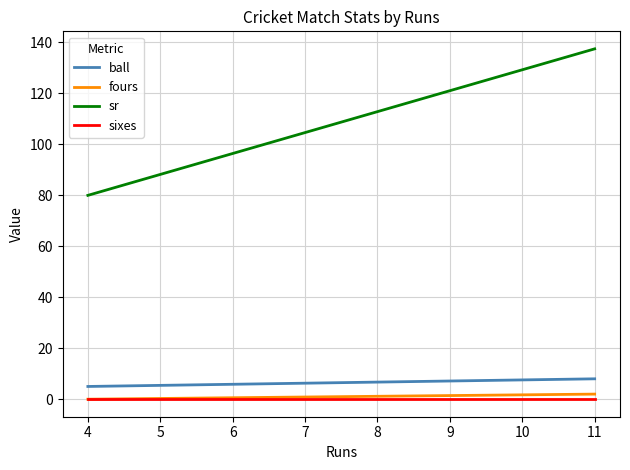

What is the lowest value of the ball series?

5.0